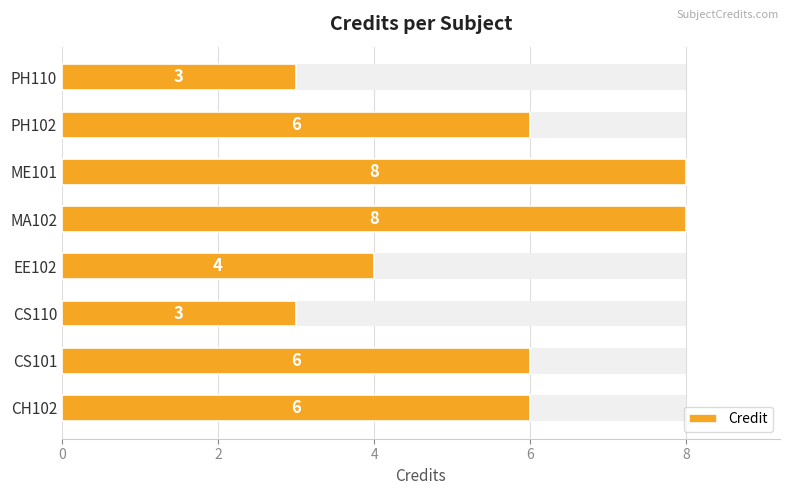

Reading right to left, list all the values displayed in this chart.

3	6	8	8	4	3	6	6